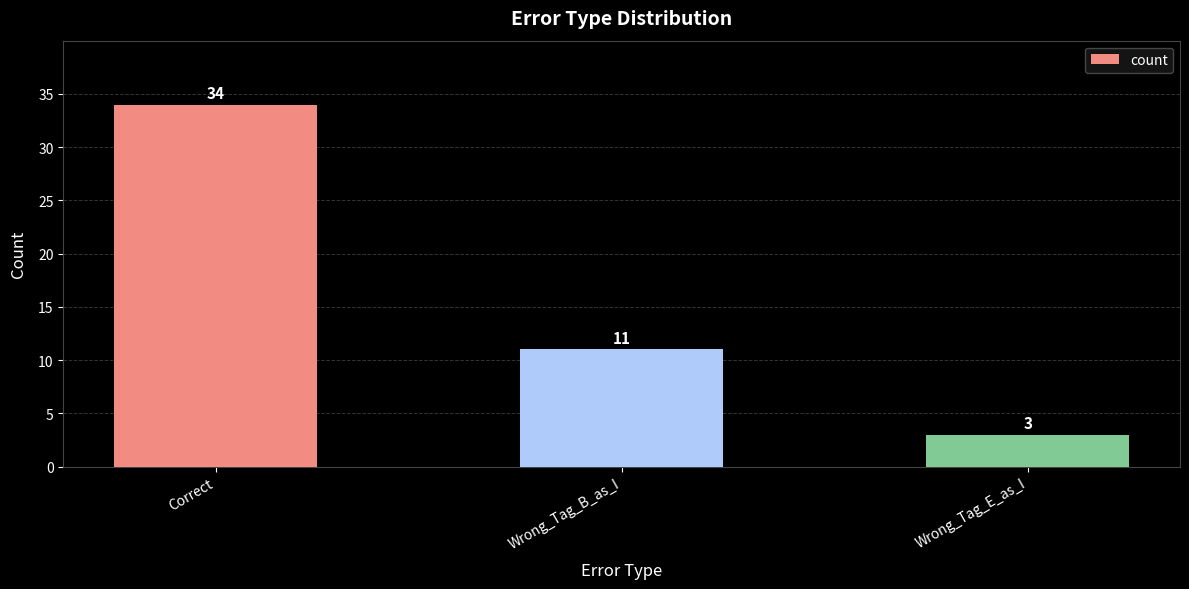

Reading right to left, list all the values displayed in this chart.

Wrong_Tag_E_as_I=3	Wrong_Tag_B_as_I=11	Correct=34